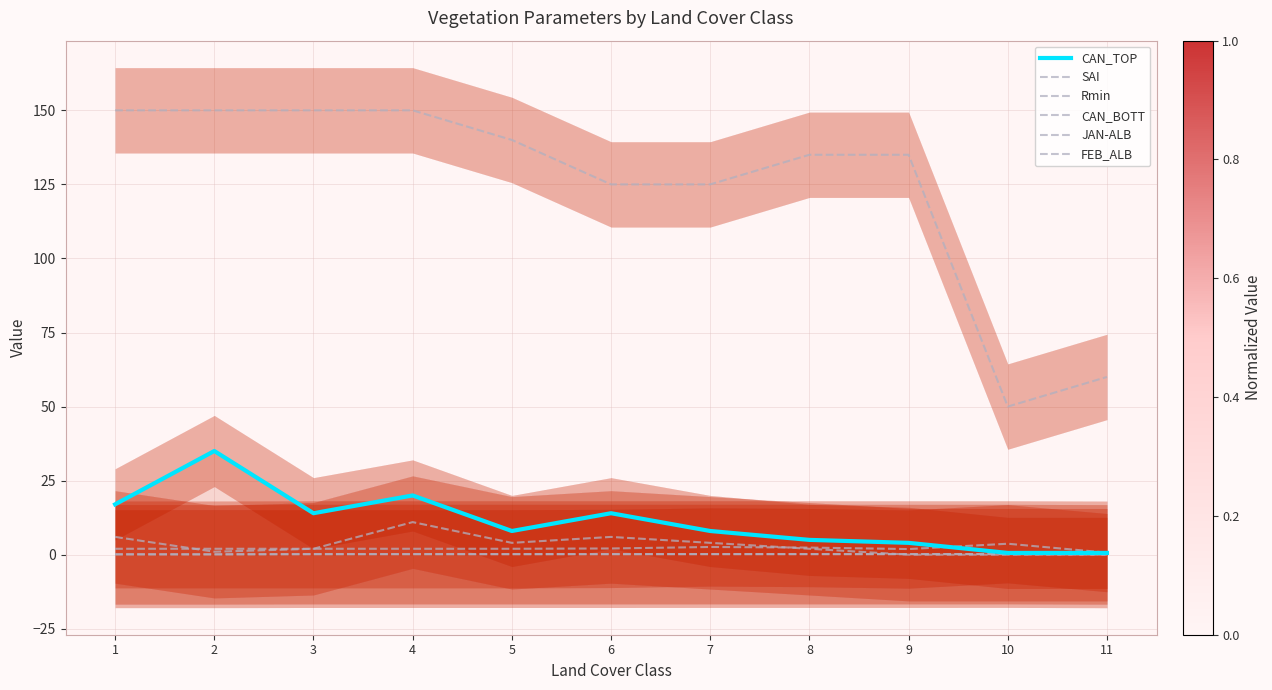

Reading left to right, extract all data points from this chart.

CAN_TOP: 17.0	35.0	14.0	20.0	8.0	14.0	8.0	5.0	4.0	0.6	0.6
SAI: 2.0	2.0	2.0	2.0	2.0	2.1	2.6	2.4	1.9	3.7	0.7
Rmin: 150.0	150.0	150.0	150.0	140.0	125.0	125.0	135.0	135.0	50.0	60.0
CAN_BOTT: 6.0	1.0	2.0	11.0	4.0	6.0	4.0	2.0	0.0	0.0	0.0
JAN-ALB: 0.1	0.1	0.2	0.2	0.2	0.2	0.2	0.2	0.2	0.2	0.1
FEB_ALB: 0.1	0.1	0.2	0.2	0.2	0.2	0.2	0.2	0.2	0.2	0.1